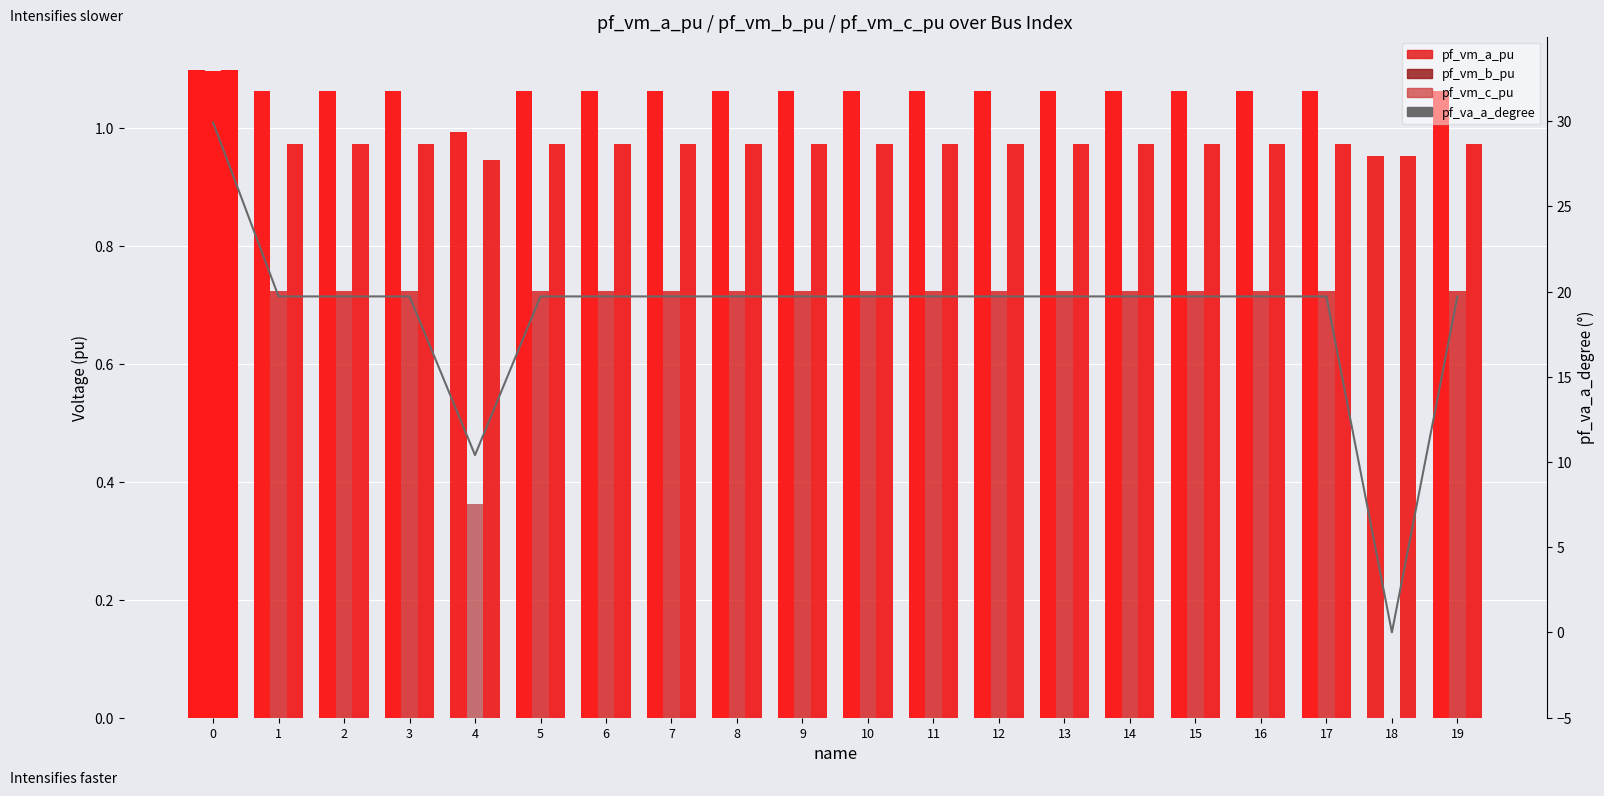

At how many categories does at least one series exceed 19?

18